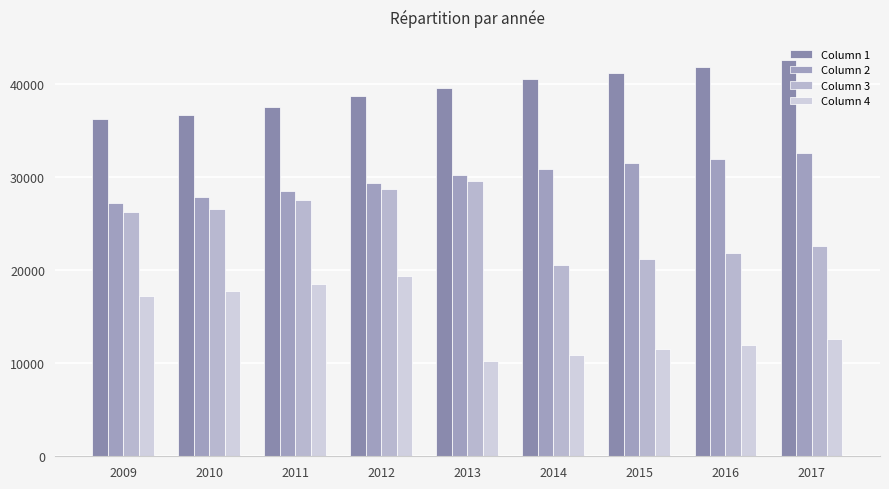

Reading right to left, transcribe all the data shown in this chart.

Column 1: 42600	41803	41200	40500	39600	38700	37500	36600	36200
Column 2: 32600	31931	31500	30900	30200	29400	28500	27800	27200
Column 3: 22600	21803	21200	20500	29600	28700	27500	26600	26200
Column 4: 12600	11931	11500	10900	10200	19400	18500	17800	17200